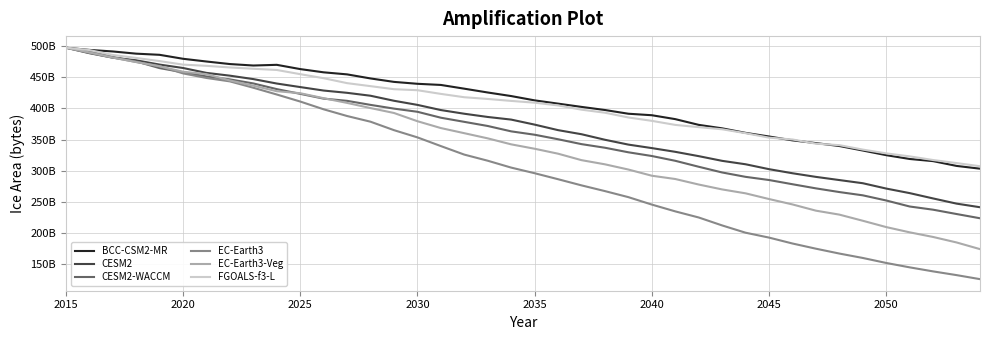

What are all the series names shown in the legend?

BCC-CSM2-MR, CESM2, CESM2-WACCM, EC-Earth3, EC-Earth3-Veg, FGOALS-f3-L